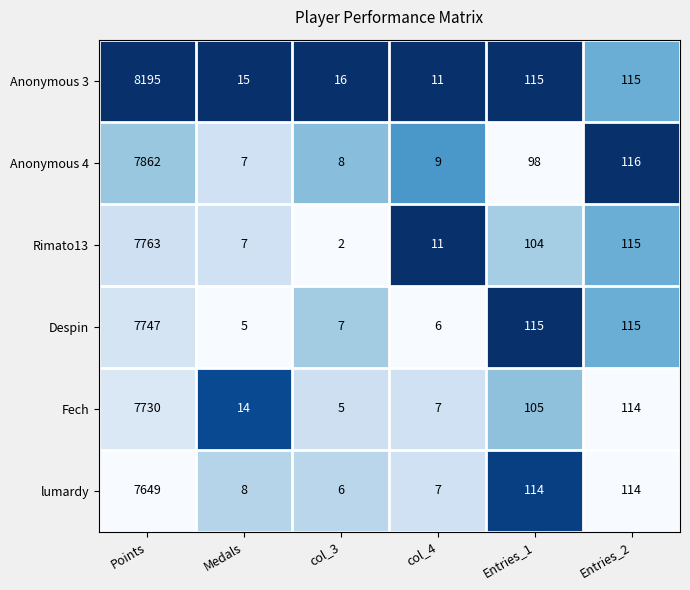

What is the greatest value displayed?

8195